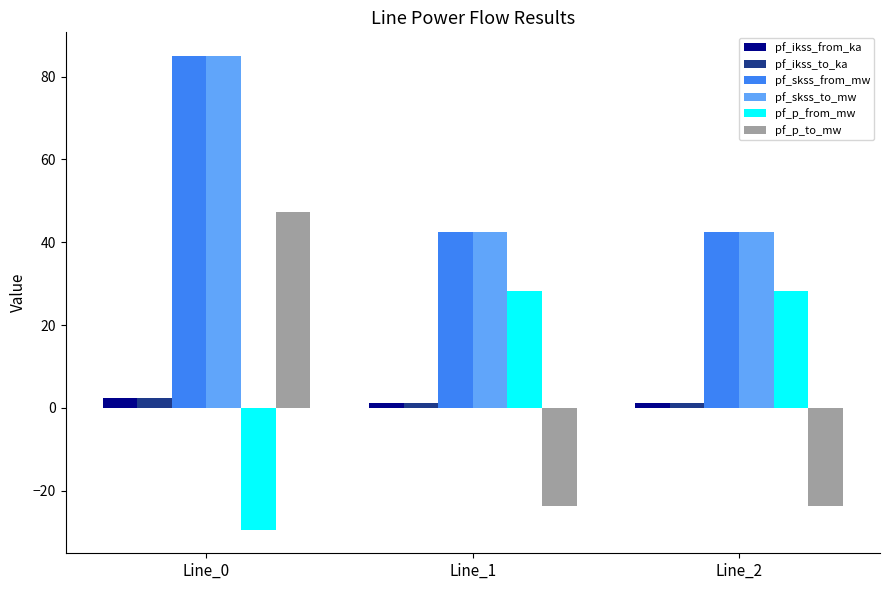

Is the value of pf_p_from_mw at Line_2 greater than the value of pf_ikss_to_ka at Line_2?

Yes